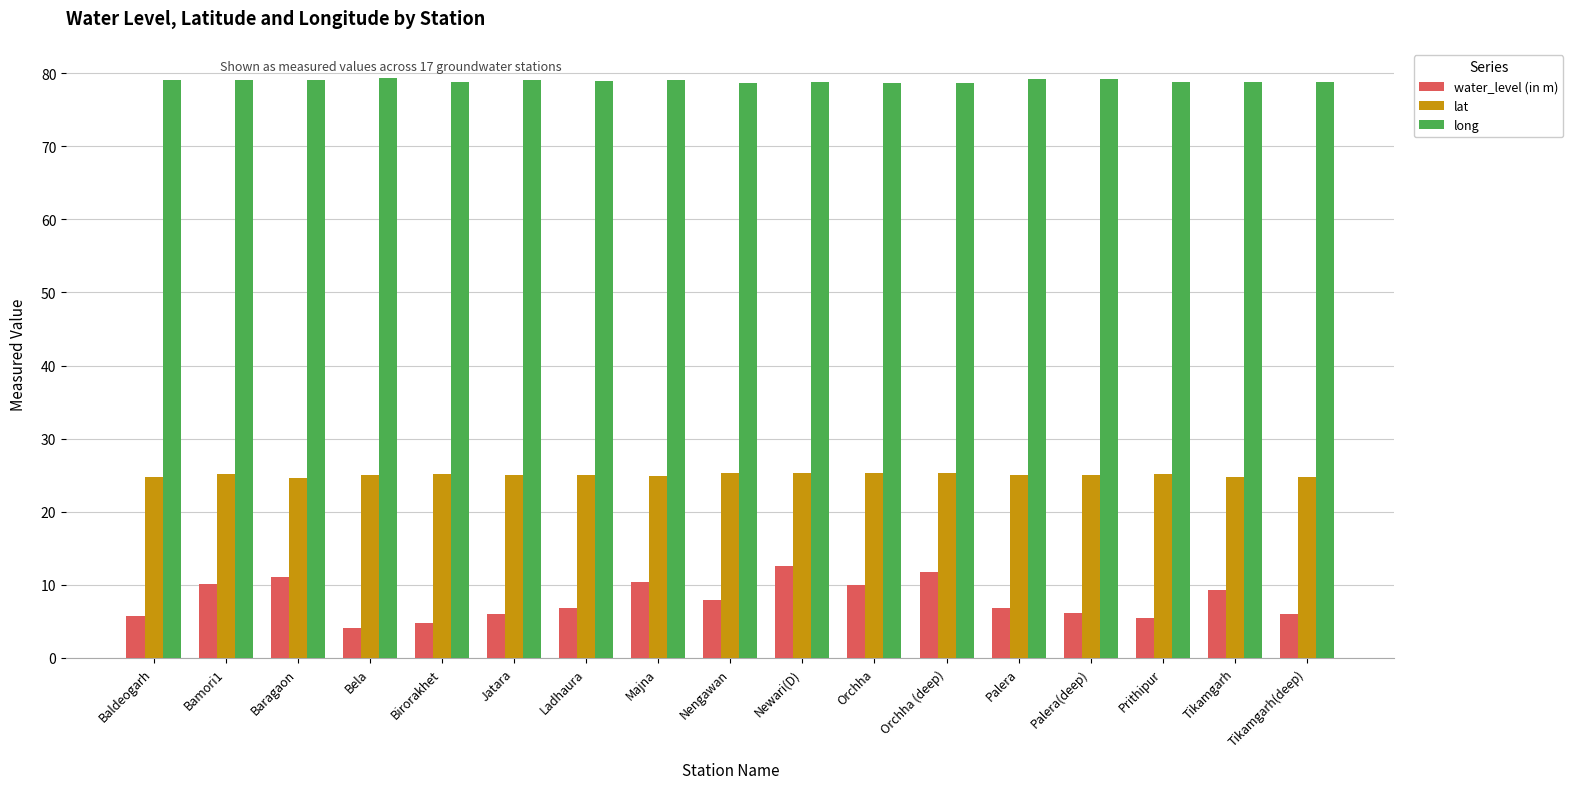

List the series in order of their peak value, lowest first.

water_level (in m), lat, long